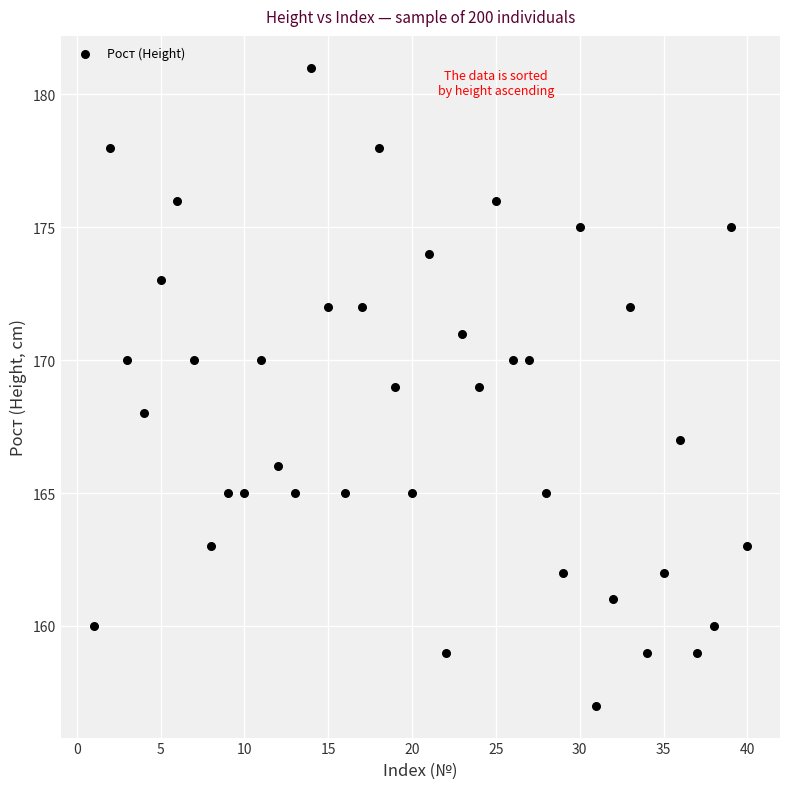

What is the range of Y values (max minus min)?

24